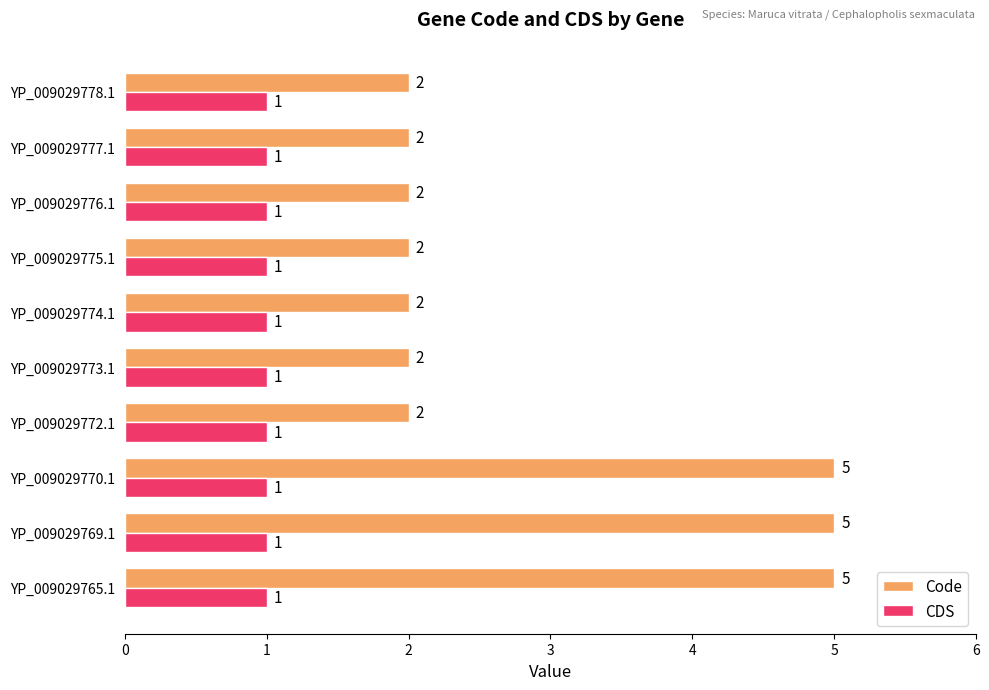

List the series in order of their peak value, lowest first.

CDS, Code